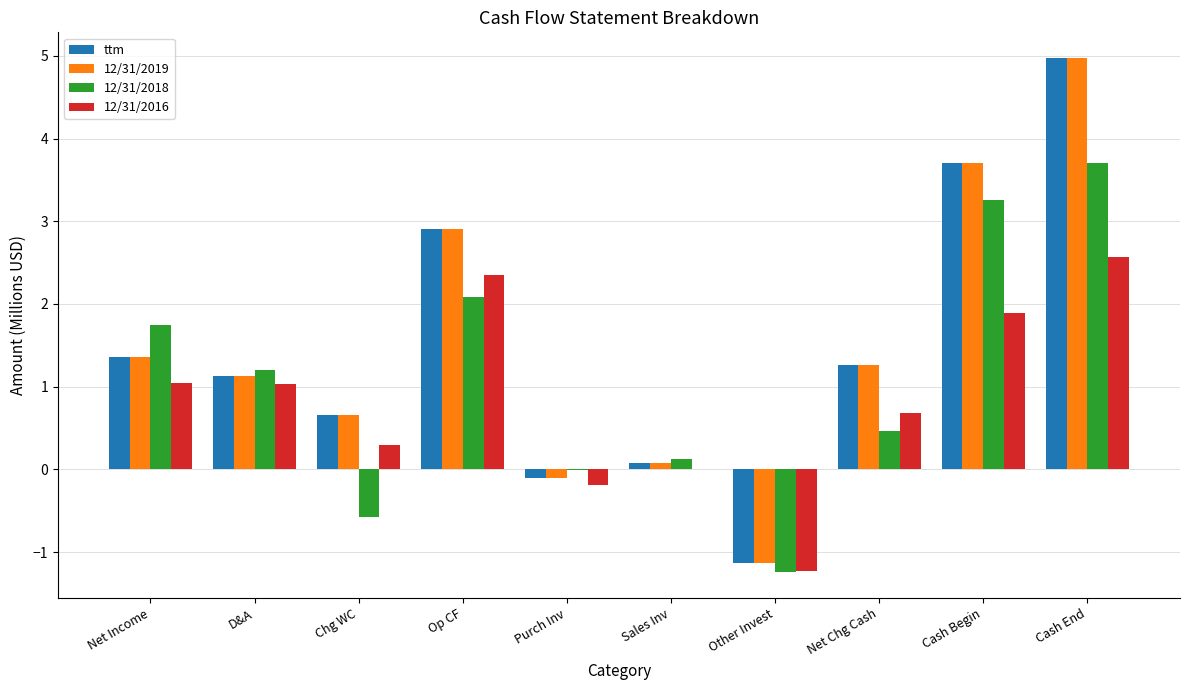

How many values in the 12/31/2016 series exceed 1?

5